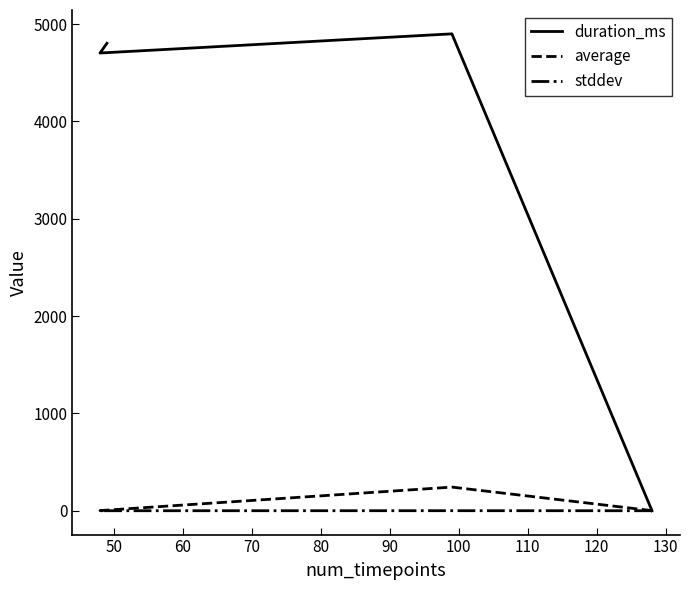

At how many categories does at least one series exceed 4177?

3